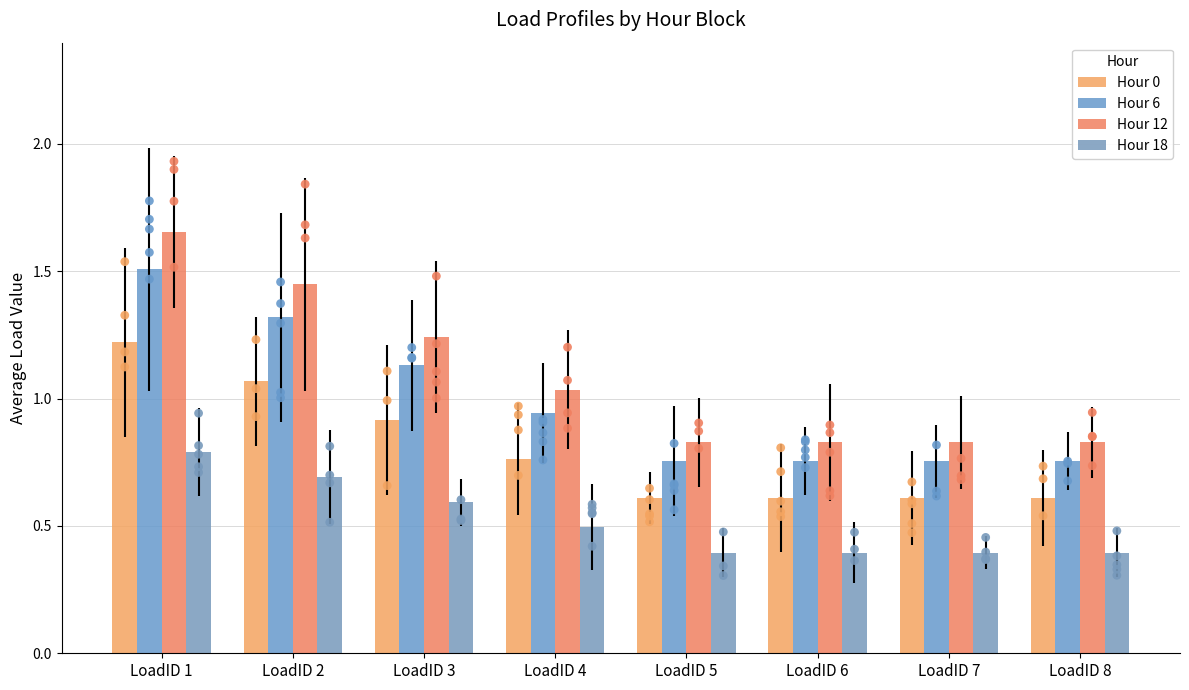

At how many categories does at least one series exceed 1?

4